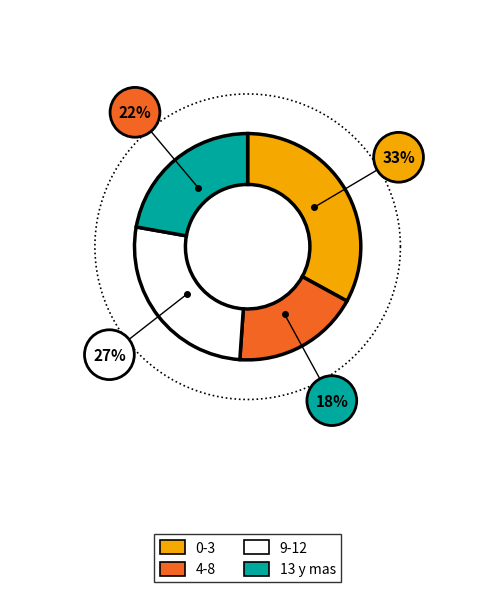

Which category has the biggest portion of the pie?

0-3